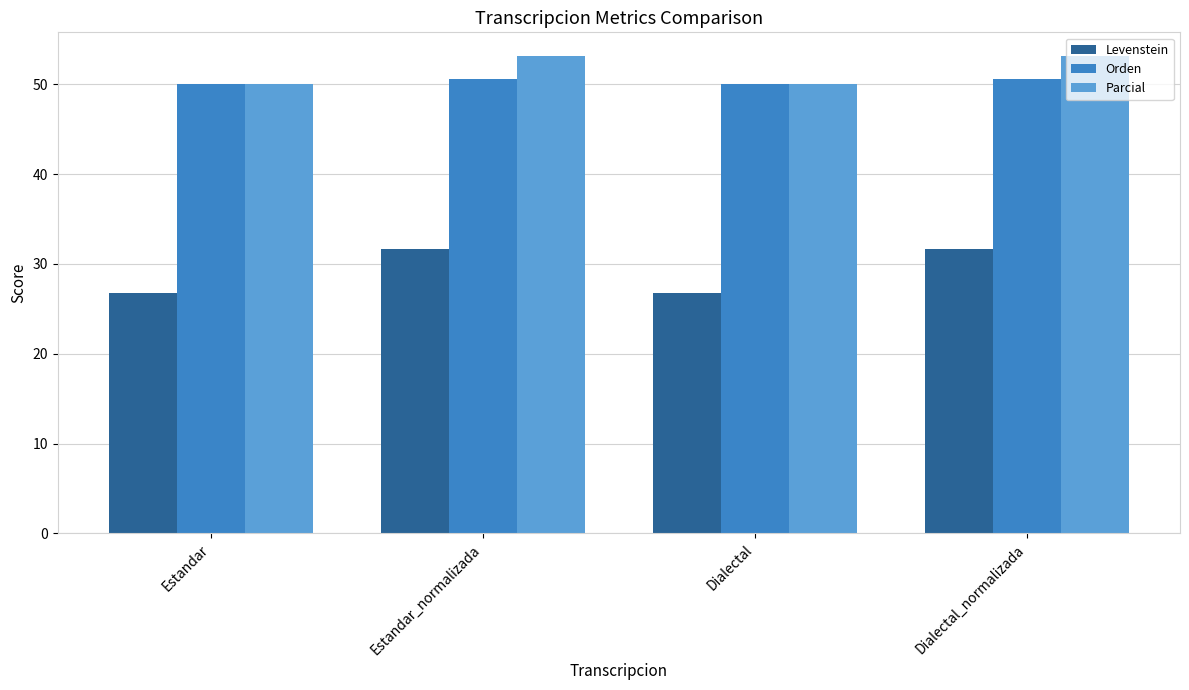

Reading left to right, extract all data points from this chart.

Levenstein: 26.8	31.7	26.8	31.7
Orden: 50.0	50.5	50.0	50.5
Parcial: 50.0	53.1	50.0	53.1